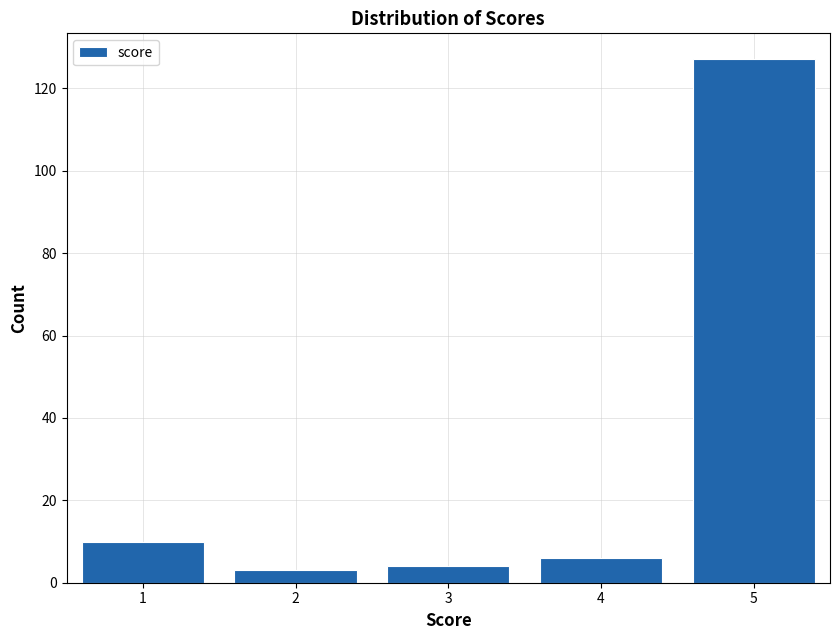

How tall is the bar that spans 1.5 to 2.5 on the x-axis? The values are not printed on the chart, so give them approximately, as read against the axis.

4